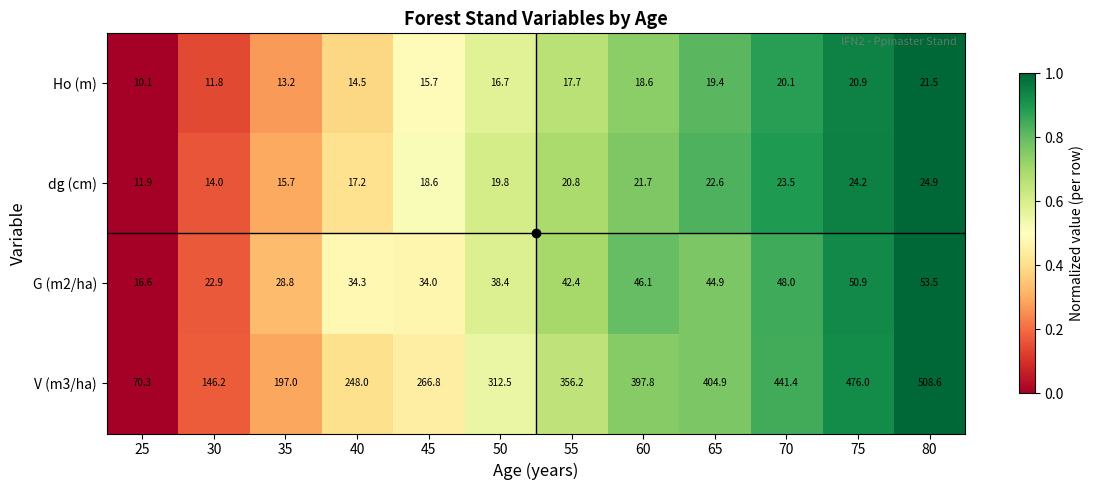

What is the difference between the second highest and second lowest values in the V (m3/ha) series?

329.8